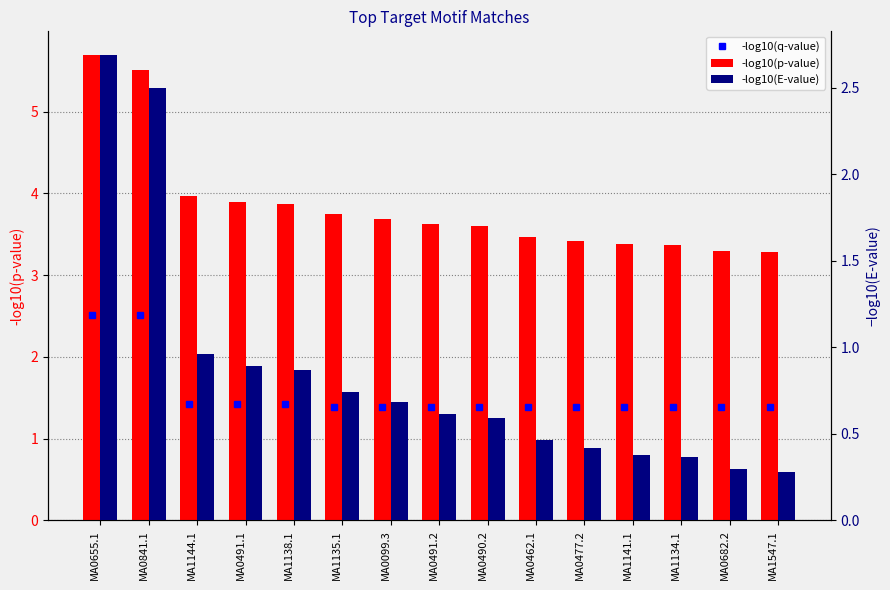

What is the spread (max minus min) of values at MA1547.1?

3.0